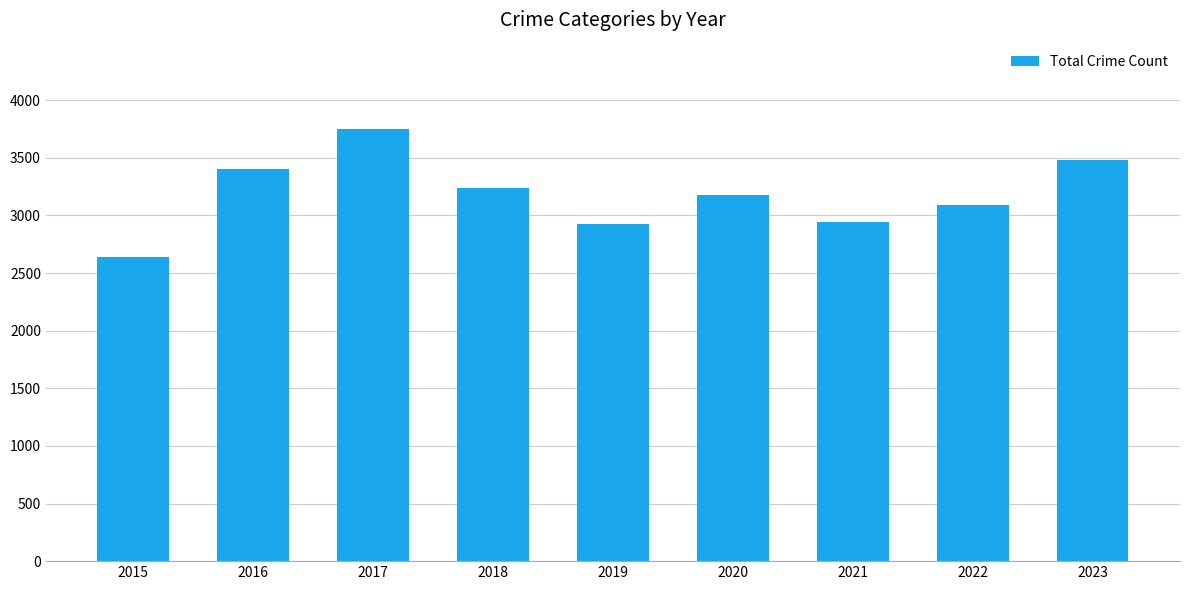

The chart shows a value of 3402 at 2016. True or false?

True